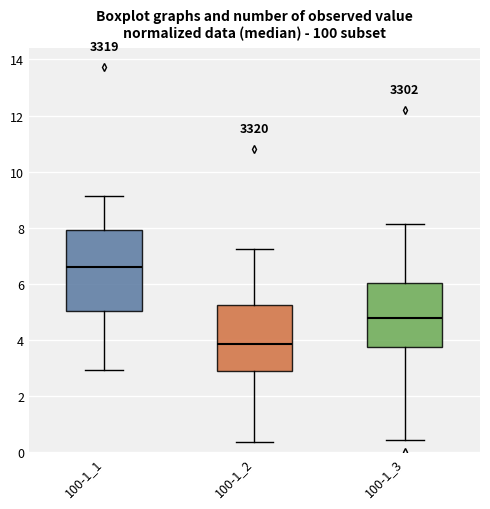

Comparing the boxes themselves (not the whiskers), which one is the tallest?

100-1_1